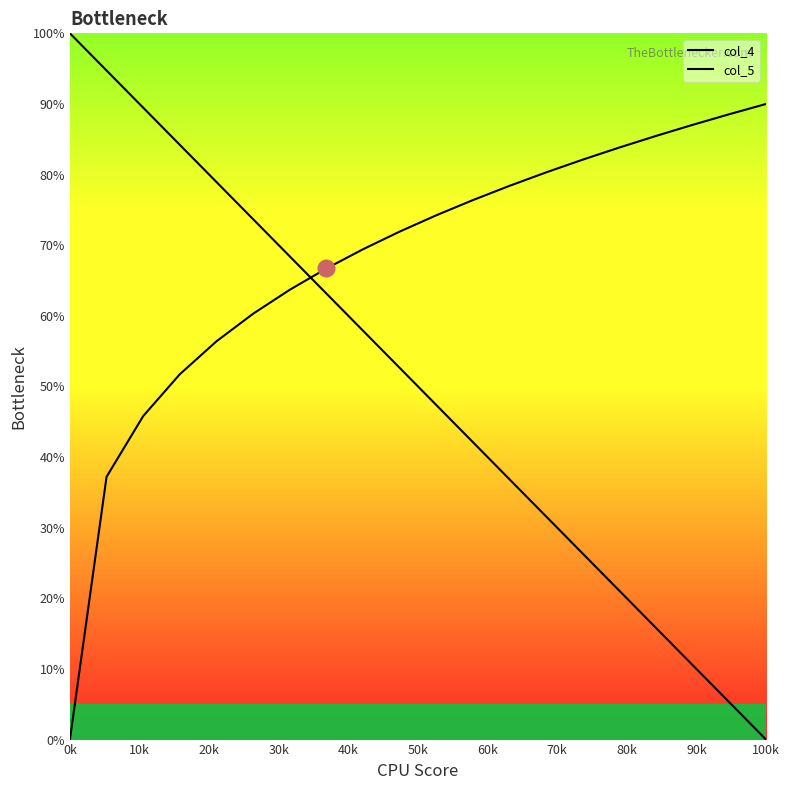

How many lines are shown in the chart?

2